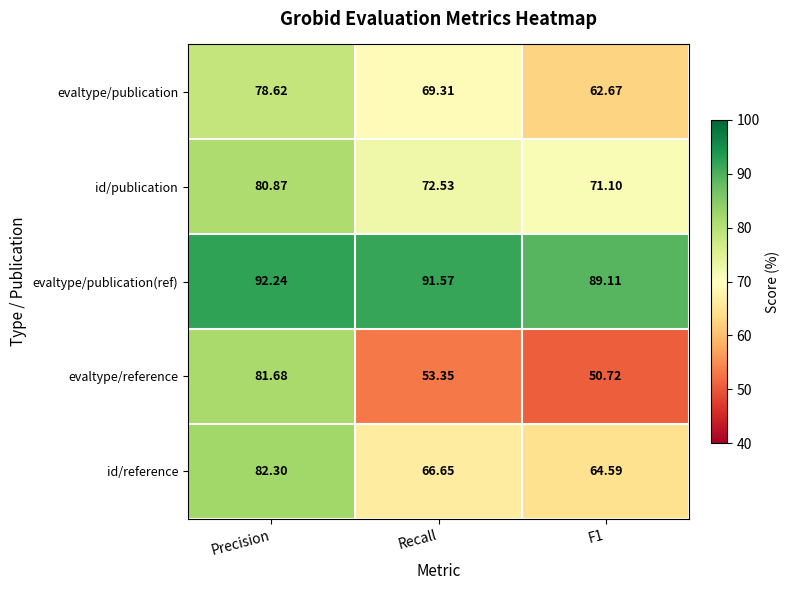

Which label corresponds to the largest value in the chart?

Precision